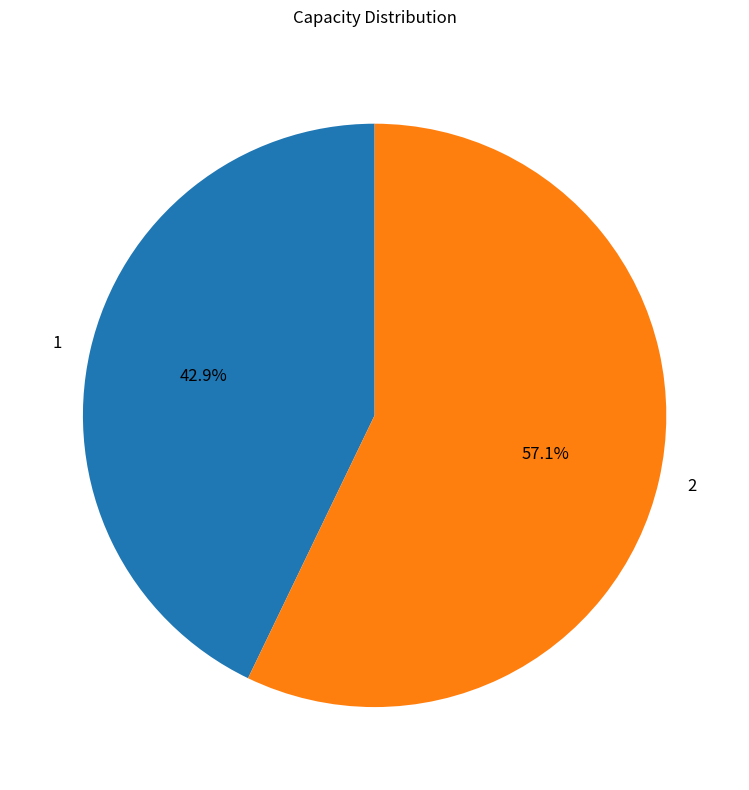

What is the largest slice in the pie chart?

2